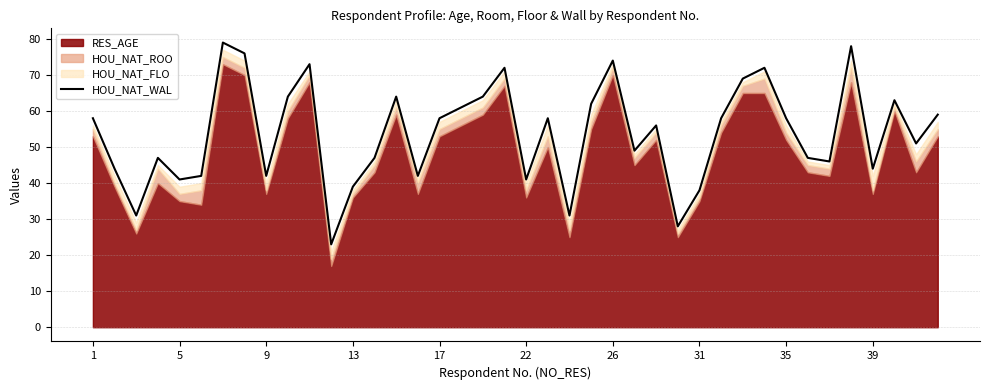

The HOU_NAT_WAL series shows 58 at 17. True or false?

True